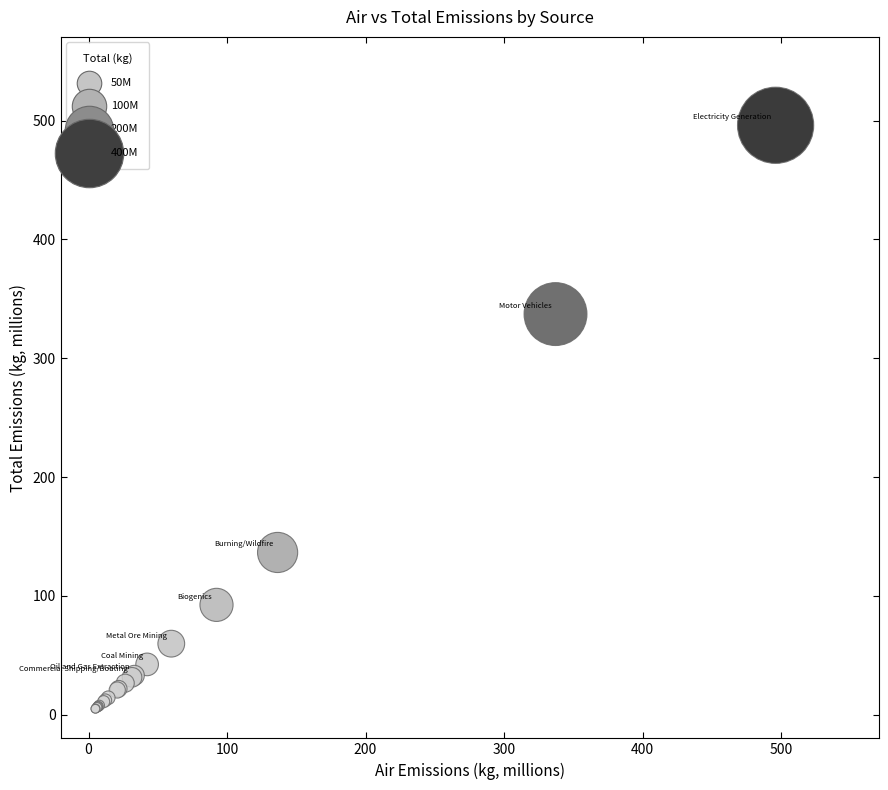

What Y value in the scatter plot is closest to 250?

337.2